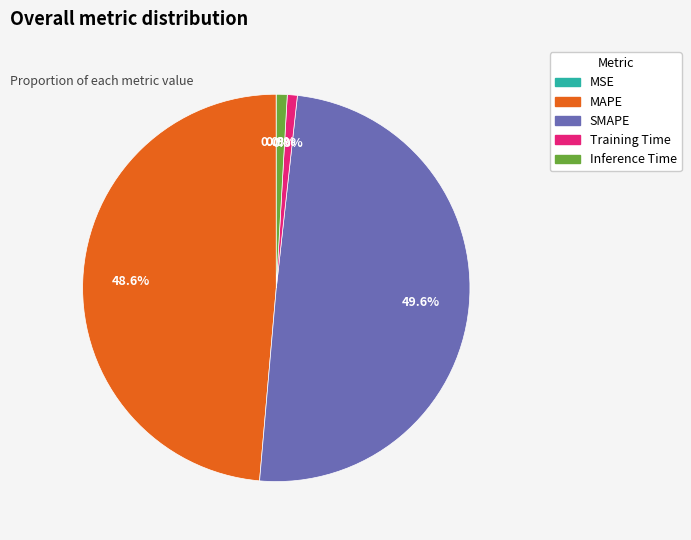

Which category has the biggest portion of the pie?

SMAPE